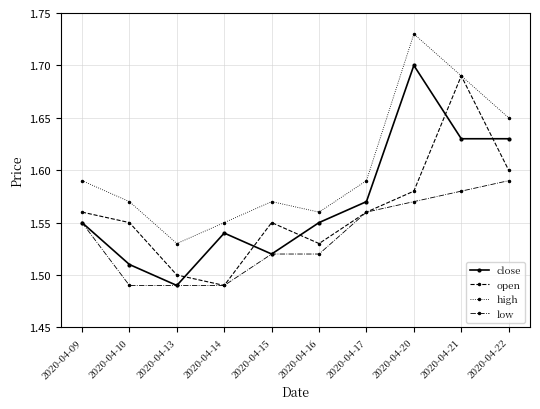

Which label corresponds to the largest value in the chart?

2020-04-20